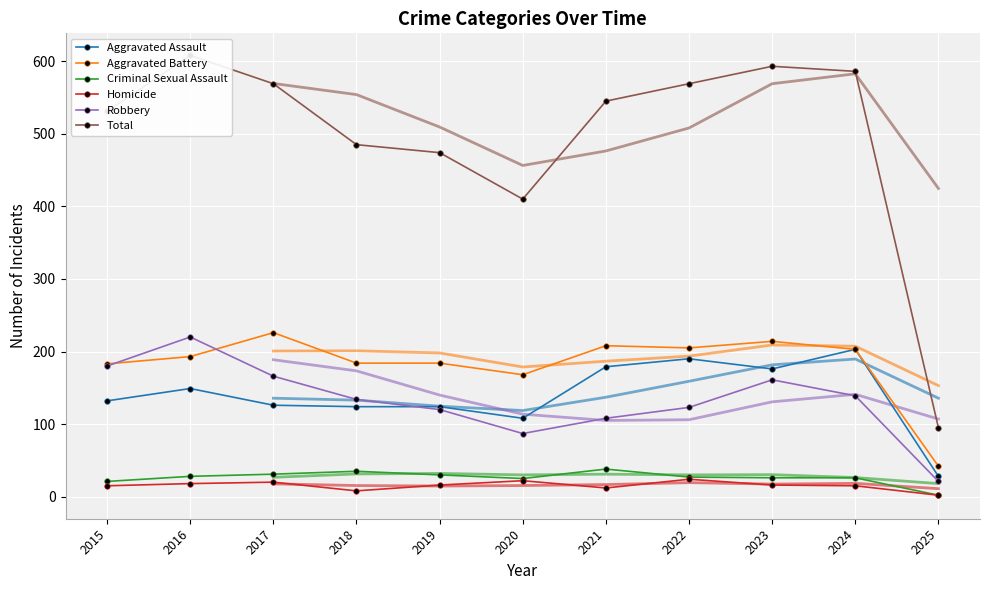

At which category is the sum across all series the highest?

2016